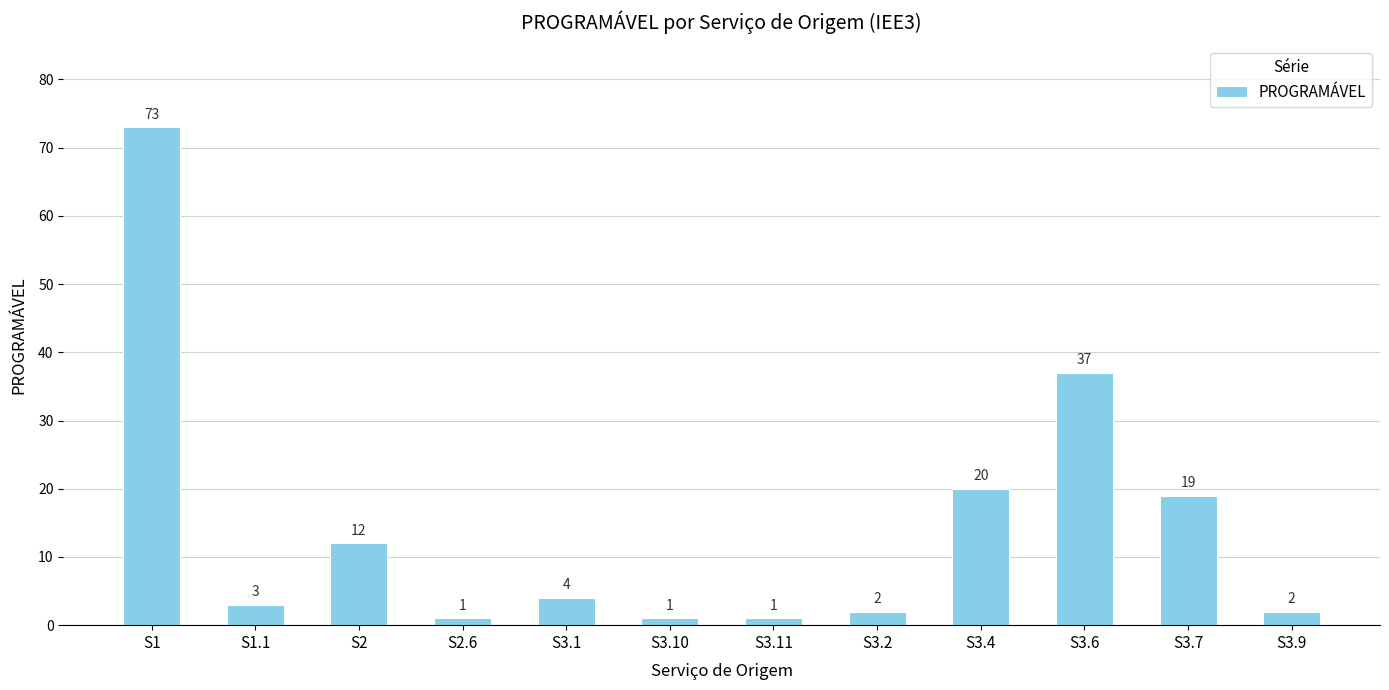

What is the change in value from S2 to S3.10?

-11